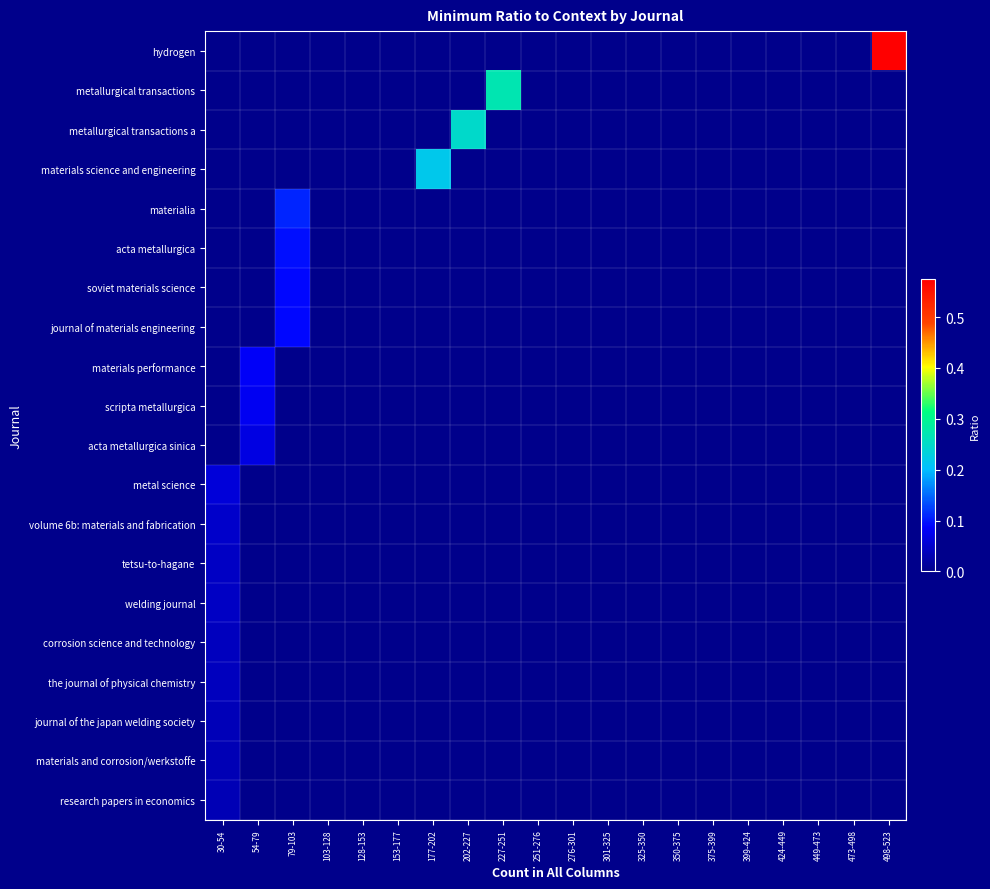

Reading right to left, transcribe all the data shown in this chart.

hydrogen: 498-523=0.6	473-498=0.0	449-473=0.0	424-449=0.0	399-424=0.0	375-399=0.0	350-375=0.0	325-350=0.0	301-325=0.0	276-301=0.0	251-276=0.0	227-251=0.0	202-227=0.0	177-202=0.0	153-177=0.0	128-153=0.0	103-128=0.0	79-103=0.0	54-79=0.0	30-54=0.0
metallurgical transactions: 498-523=0.0	473-498=0.0	449-473=0.0	424-449=0.0	399-424=0.0	375-399=0.0	350-375=0.0	325-350=0.0	301-325=0.0	276-301=0.0	251-276=0.0	227-251=0.3	202-227=0.0	177-202=0.0	153-177=0.0	128-153=0.0	103-128=0.0	79-103=0.0	54-79=0.0	30-54=0.0
metallurgical transactions a: 498-523=0.0	473-498=0.0	449-473=0.0	424-449=0.0	399-424=0.0	375-399=0.0	350-375=0.0	325-350=0.0	301-325=0.0	276-301=0.0	251-276=0.0	227-251=0.0	202-227=0.2	177-202=0.0	153-177=0.0	128-153=0.0	103-128=0.0	79-103=0.0	54-79=0.0	30-54=0.0
materials science and engineering: 498-523=0.0	473-498=0.0	449-473=0.0	424-449=0.0	399-424=0.0	375-399=0.0	350-375=0.0	325-350=0.0	301-325=0.0	276-301=0.0	251-276=0.0	227-251=0.0	202-227=0.0	177-202=0.2	153-177=0.0	128-153=0.0	103-128=0.0	79-103=0.0	54-79=0.0	30-54=0.0
materialia: 498-523=0.0	473-498=0.0	449-473=0.0	424-449=0.0	399-424=0.0	375-399=0.0	350-375=0.0	325-350=0.0	301-325=0.0	276-301=0.0	251-276=0.0	227-251=0.0	202-227=0.0	177-202=0.0	153-177=0.0	128-153=0.0	103-128=0.0	79-103=0.1	54-79=0.0	30-54=0.0
acta metallurgica: 498-523=0.0	473-498=0.0	449-473=0.0	424-449=0.0	399-424=0.0	375-399=0.0	350-375=0.0	325-350=0.0	301-325=0.0	276-301=0.0	251-276=0.0	227-251=0.0	202-227=0.0	177-202=0.0	153-177=0.0	128-153=0.0	103-128=0.0	79-103=0.1	54-79=0.0	30-54=0.0
soviet materials science: 498-523=0.0	473-498=0.0	449-473=0.0	424-449=0.0	399-424=0.0	375-399=0.0	350-375=0.0	325-350=0.0	301-325=0.0	276-301=0.0	251-276=0.0	227-251=0.0	202-227=0.0	177-202=0.0	153-177=0.0	128-153=0.0	103-128=0.0	79-103=0.1	54-79=0.0	30-54=0.0
journal of materials engineering: 498-523=0.0	473-498=0.0	449-473=0.0	424-449=0.0	399-424=0.0	375-399=0.0	350-375=0.0	325-350=0.0	301-325=0.0	276-301=0.0	251-276=0.0	227-251=0.0	202-227=0.0	177-202=0.0	153-177=0.0	128-153=0.0	103-128=0.0	79-103=0.1	54-79=0.0	30-54=0.0
materials performance: 498-523=0.0	473-498=0.0	449-473=0.0	424-449=0.0	399-424=0.0	375-399=0.0	350-375=0.0	325-350=0.0	301-325=0.0	276-301=0.0	251-276=0.0	227-251=0.0	202-227=0.0	177-202=0.0	153-177=0.0	128-153=0.0	103-128=0.0	79-103=0.0	54-79=0.1	30-54=0.0
scripta metallurgica: 498-523=0.0	473-498=0.0	449-473=0.0	424-449=0.0	399-424=0.0	375-399=0.0	350-375=0.0	325-350=0.0	301-325=0.0	276-301=0.0	251-276=0.0	227-251=0.0	202-227=0.0	177-202=0.0	153-177=0.0	128-153=0.0	103-128=0.0	79-103=0.0	54-79=0.1	30-54=0.0
acta metallurgica sinica: 498-523=0.0	473-498=0.0	449-473=0.0	424-449=0.0	399-424=0.0	375-399=0.0	350-375=0.0	325-350=0.0	301-325=0.0	276-301=0.0	251-276=0.0	227-251=0.0	202-227=0.0	177-202=0.0	153-177=0.0	128-153=0.0	103-128=0.0	79-103=0.0	54-79=0.1	30-54=0.0
metal science: 498-523=0.0	473-498=0.0	449-473=0.0	424-449=0.0	399-424=0.0	375-399=0.0	350-375=0.0	325-350=0.0	301-325=0.0	276-301=0.0	251-276=0.0	227-251=0.0	202-227=0.0	177-202=0.0	153-177=0.0	128-153=0.0	103-128=0.0	79-103=0.0	54-79=0.0	30-54=0.1
volume 6b: materials and fabrication: 498-523=0.0	473-498=0.0	449-473=0.0	424-449=0.0	399-424=0.0	375-399=0.0	350-375=0.0	325-350=0.0	301-325=0.0	276-301=0.0	251-276=0.0	227-251=0.0	202-227=0.0	177-202=0.0	153-177=0.0	128-153=0.0	103-128=0.0	79-103=0.0	54-79=0.0	30-54=0.0
tetsu-to-hagane: 498-523=0.0	473-498=0.0	449-473=0.0	424-449=0.0	399-424=0.0	375-399=0.0	350-375=0.0	325-350=0.0	301-325=0.0	276-301=0.0	251-276=0.0	227-251=0.0	202-227=0.0	177-202=0.0	153-177=0.0	128-153=0.0	103-128=0.0	79-103=0.0	54-79=0.0	30-54=0.0
welding journal: 498-523=0.0	473-498=0.0	449-473=0.0	424-449=0.0	399-424=0.0	375-399=0.0	350-375=0.0	325-350=0.0	301-325=0.0	276-301=0.0	251-276=0.0	227-251=0.0	202-227=0.0	177-202=0.0	153-177=0.0	128-153=0.0	103-128=0.0	79-103=0.0	54-79=0.0	30-54=0.0
corrosion science and technology: 498-523=0.0	473-498=0.0	449-473=0.0	424-449=0.0	399-424=0.0	375-399=0.0	350-375=0.0	325-350=0.0	301-325=0.0	276-301=0.0	251-276=0.0	227-251=0.0	202-227=0.0	177-202=0.0	153-177=0.0	128-153=0.0	103-128=0.0	79-103=0.0	54-79=0.0	30-54=0.0
the journal of physical chemistry: 498-523=0.0	473-498=0.0	449-473=0.0	424-449=0.0	399-424=0.0	375-399=0.0	350-375=0.0	325-350=0.0	301-325=0.0	276-301=0.0	251-276=0.0	227-251=0.0	202-227=0.0	177-202=0.0	153-177=0.0	128-153=0.0	103-128=0.0	79-103=0.0	54-79=0.0	30-54=0.0
journal of the japan welding society: 498-523=0.0	473-498=0.0	449-473=0.0	424-449=0.0	399-424=0.0	375-399=0.0	350-375=0.0	325-350=0.0	301-325=0.0	276-301=0.0	251-276=0.0	227-251=0.0	202-227=0.0	177-202=0.0	153-177=0.0	128-153=0.0	103-128=0.0	79-103=0.0	54-79=0.0	30-54=0.0
materials and corrosion/werkstoffe: 498-523=0.0	473-498=0.0	449-473=0.0	424-449=0.0	399-424=0.0	375-399=0.0	350-375=0.0	325-350=0.0	301-325=0.0	276-301=0.0	251-276=0.0	227-251=0.0	202-227=0.0	177-202=0.0	153-177=0.0	128-153=0.0	103-128=0.0	79-103=0.0	54-79=0.0	30-54=0.0
research papers in economics: 498-523=0.0	473-498=0.0	449-473=0.0	424-449=0.0	399-424=0.0	375-399=0.0	350-375=0.0	325-350=0.0	301-325=0.0	276-301=0.0	251-276=0.0	227-251=0.0	202-227=0.0	177-202=0.0	153-177=0.0	128-153=0.0	103-128=0.0	79-103=0.0	54-79=0.0	30-54=0.0